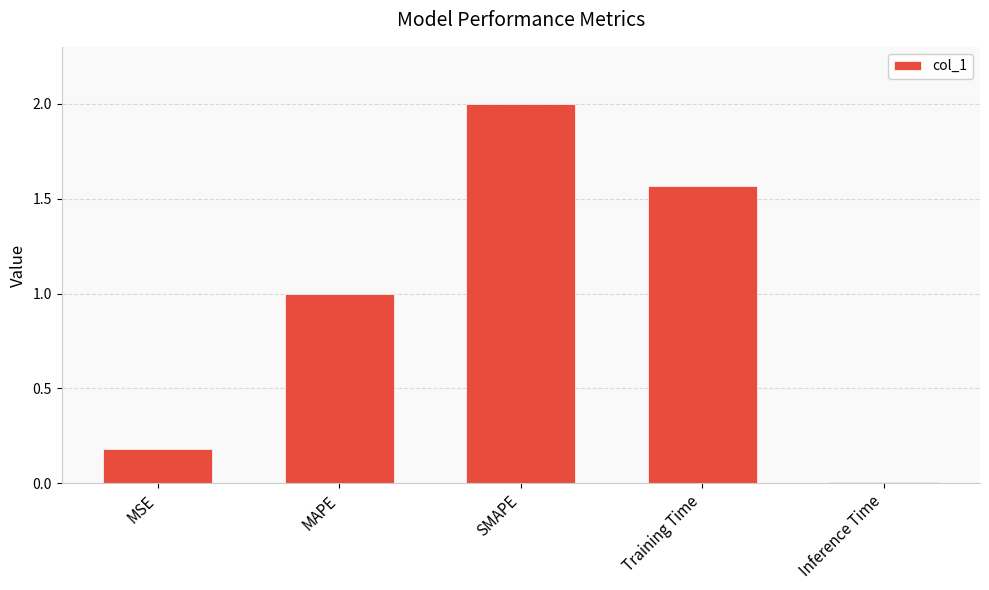

How many bars are there in total?

5